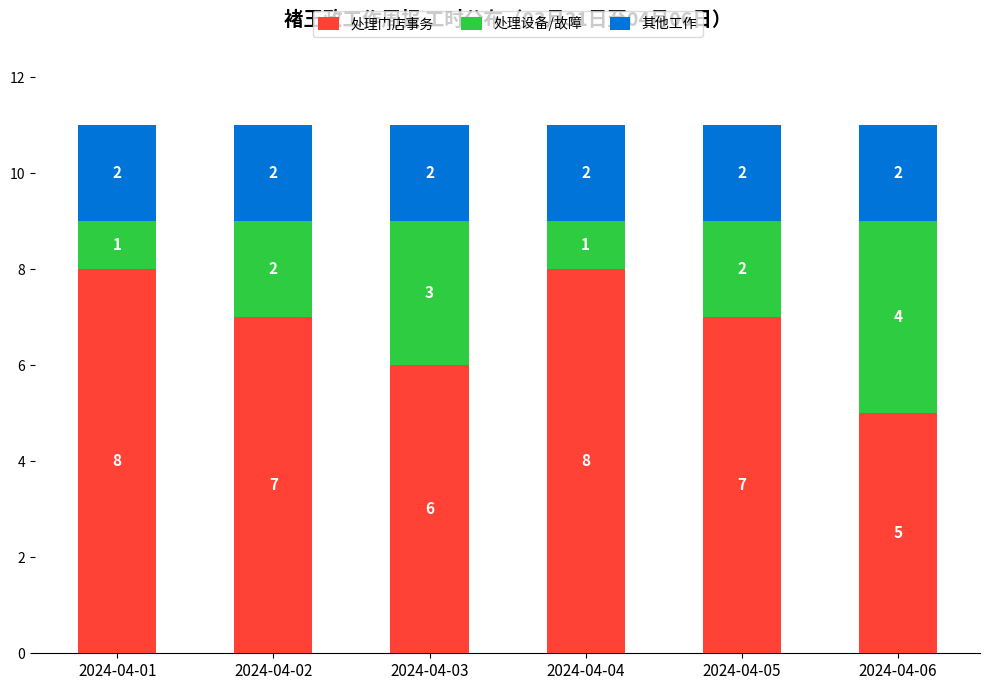

How many bars are there in total?

6